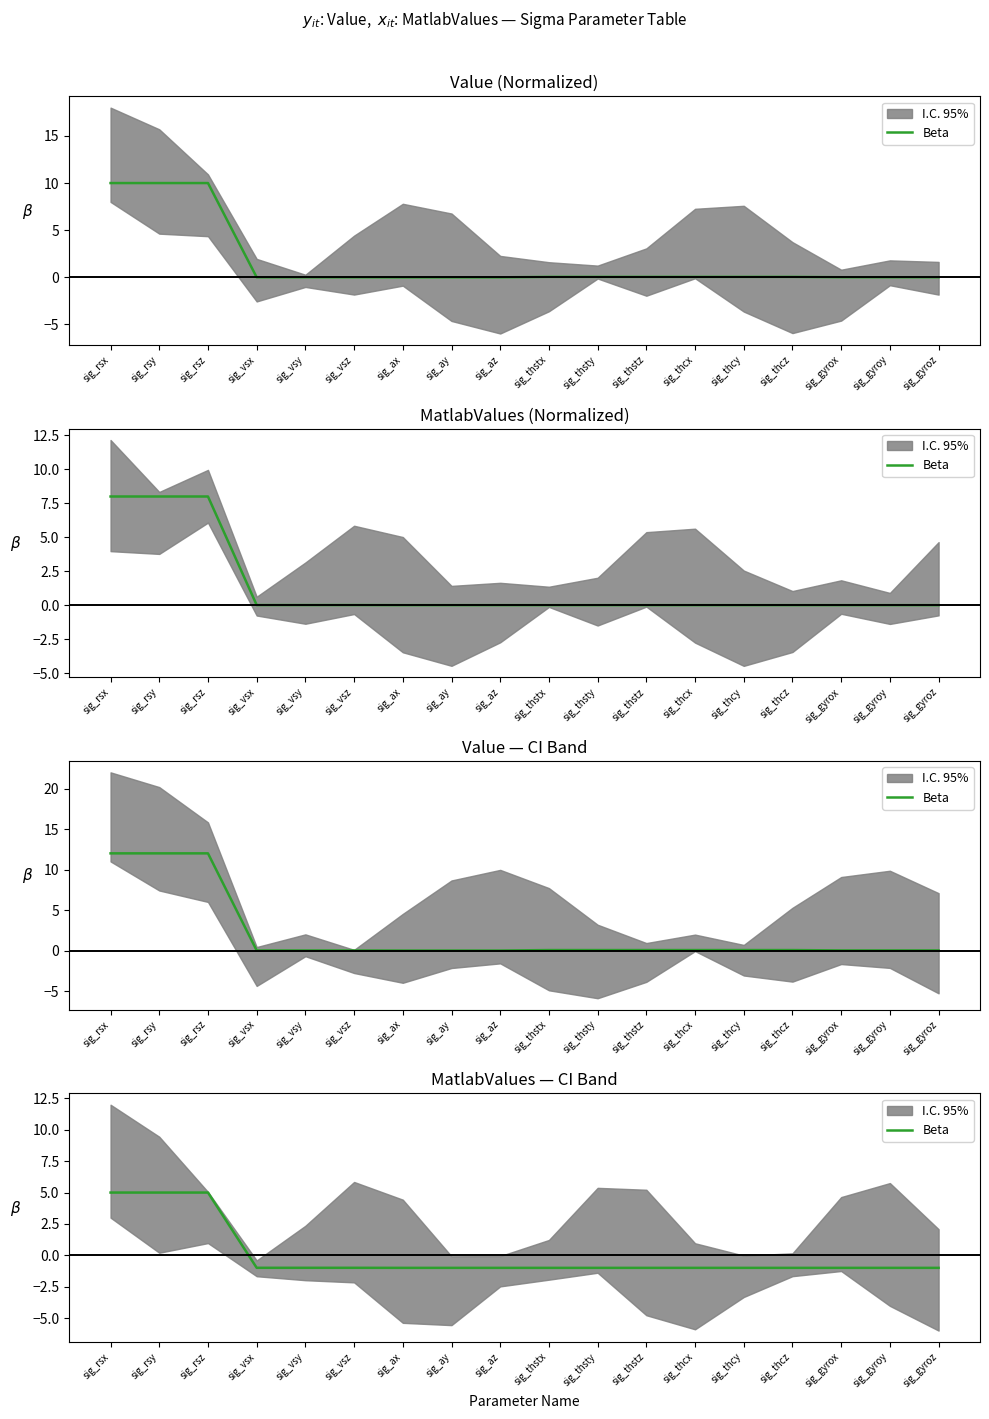

How many categories are shown in the chart?

18